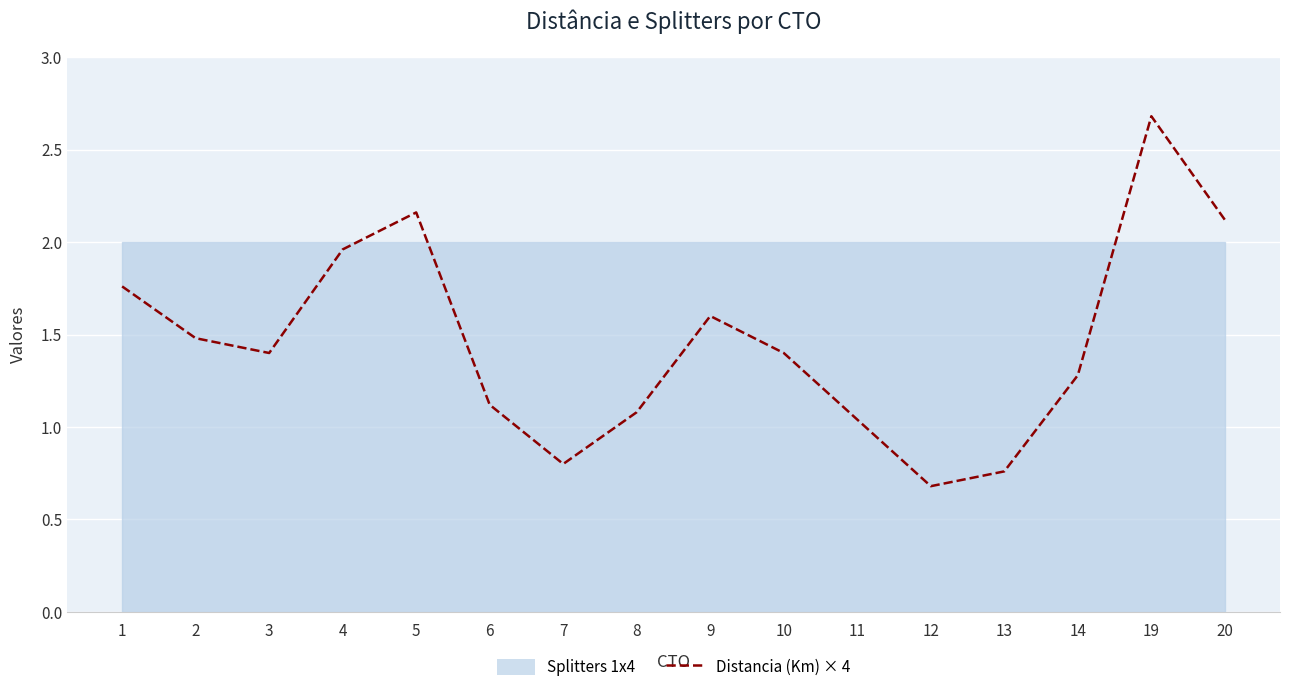

Between 13 and 19, which is larger?

19